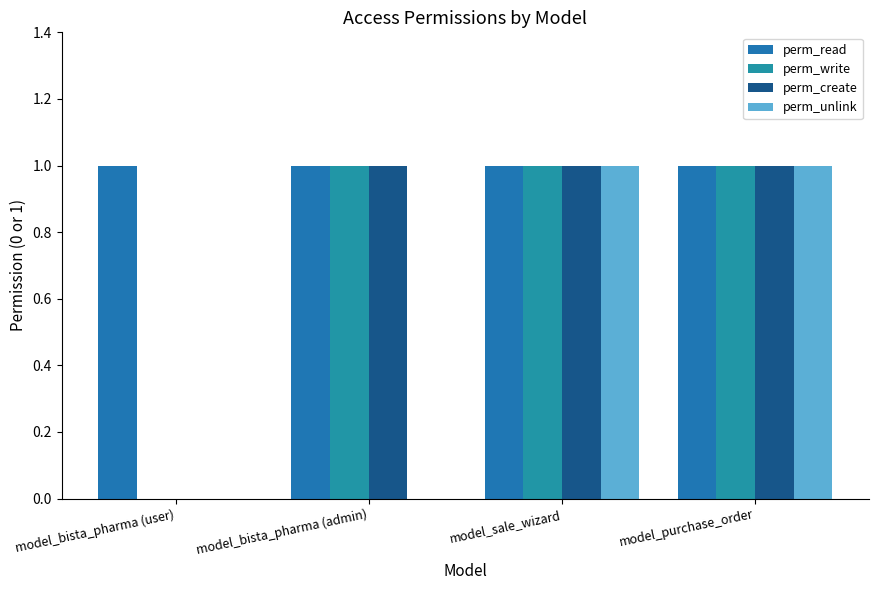

Which series has the widest spread of values?

perm_write